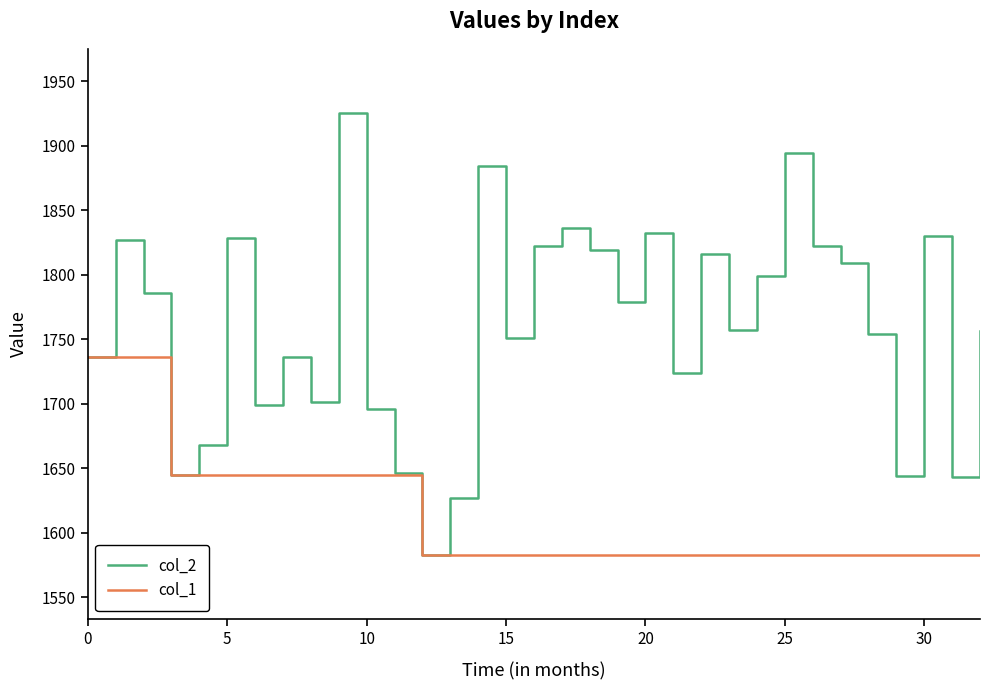

List the series in order of their overall mean, highest first.

col_2, col_1